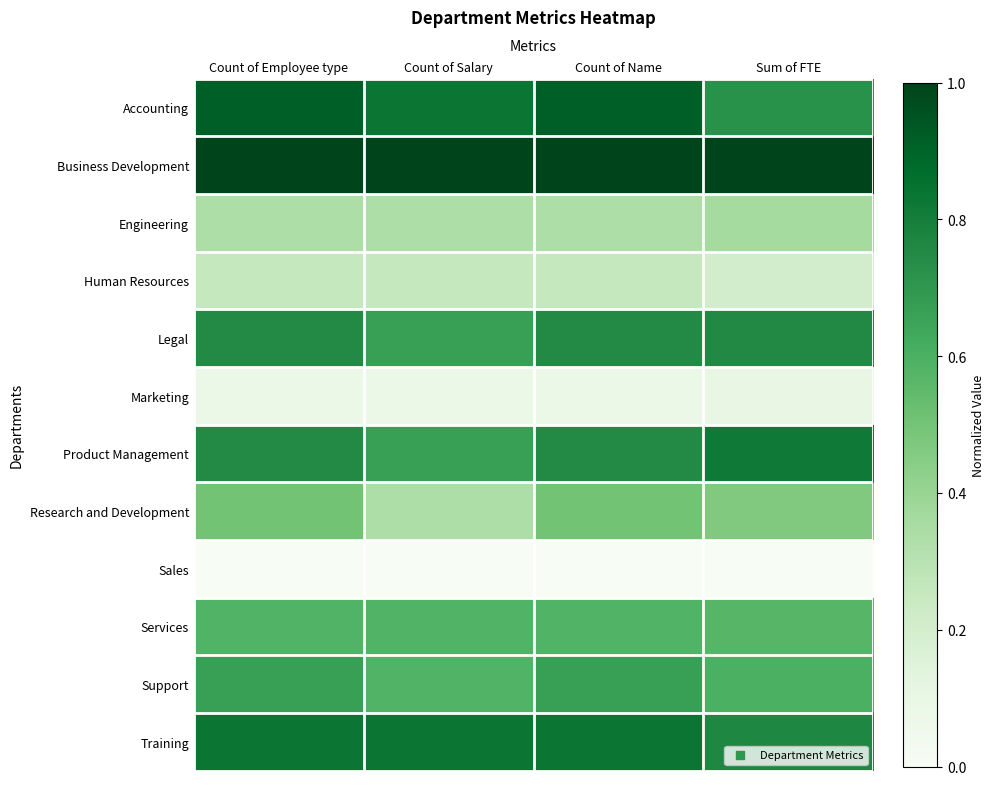

How many data points does each series have?

4